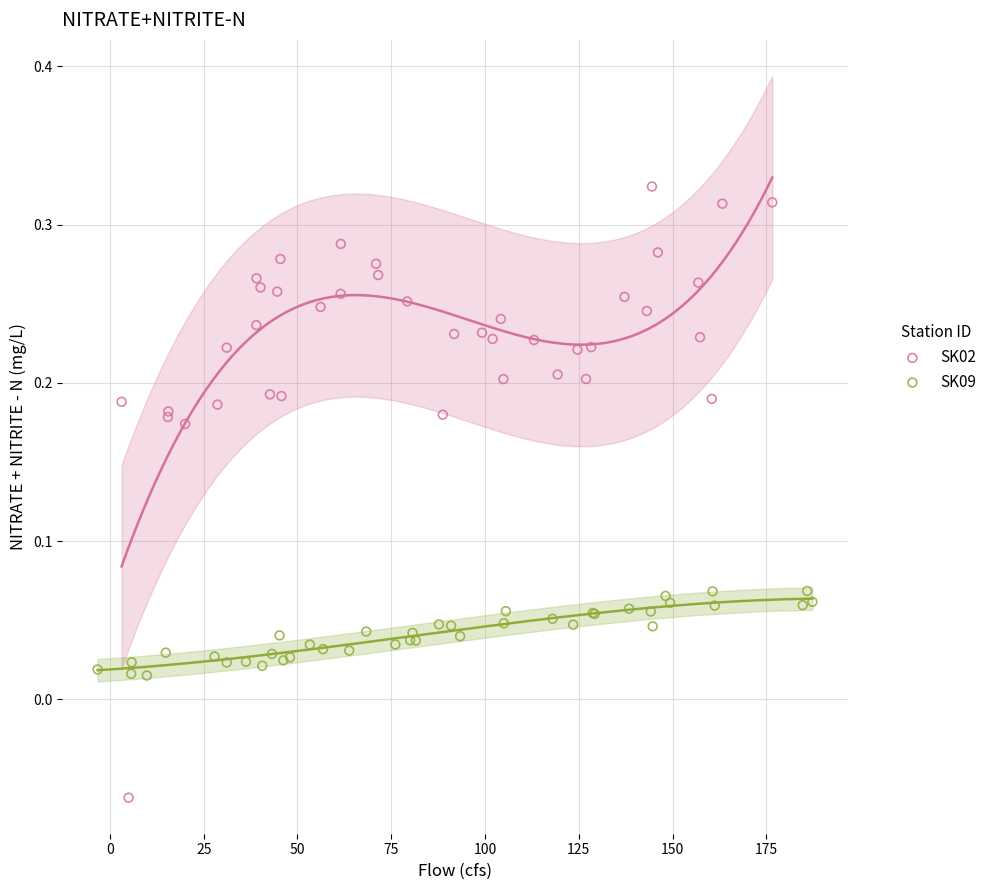

Which series has the largest Y range (max minus min)?

SK02